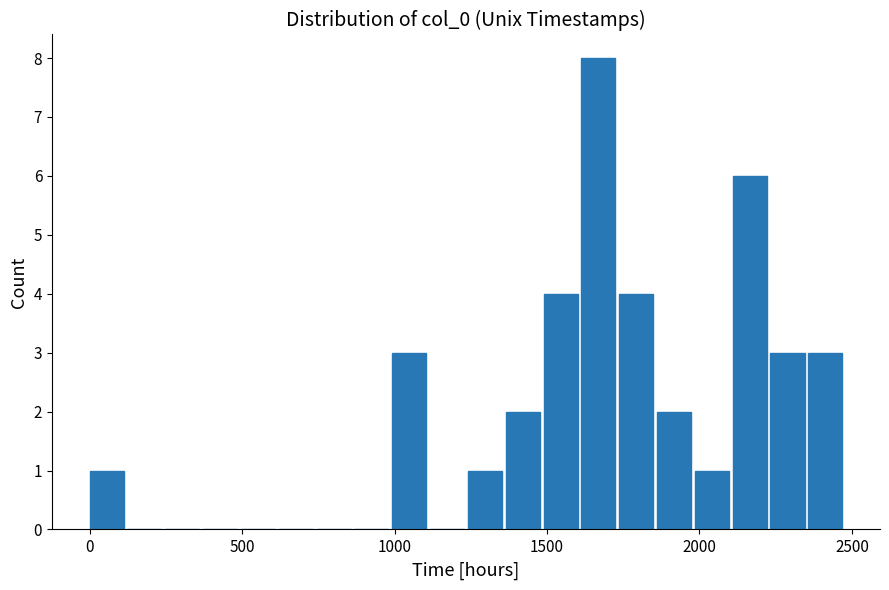

Read against the x-axis, roughly where is the centre of the tallest bar?

1650